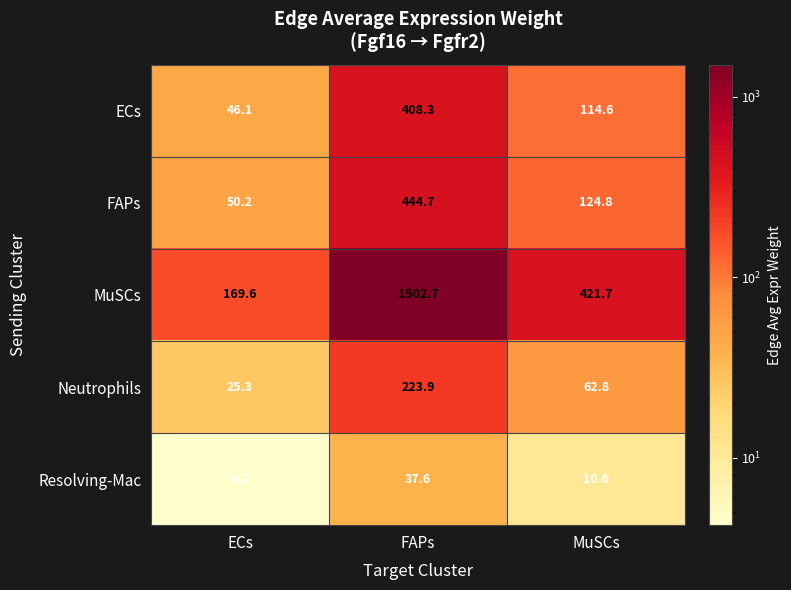

Reading right to left, extract all data points from this chart.

ECs: MuSCs=114.6	FAPs=408.3	ECs=46.1
FAPs: MuSCs=124.8	FAPs=444.7	ECs=50.2
MuSCs: MuSCs=421.7	FAPs=1502.7	ECs=169.6
Neutrophils: MuSCs=62.8	FAPs=223.9	ECs=25.3
Resolving-Mac: MuSCs=10.6	FAPs=37.6	ECs=4.2